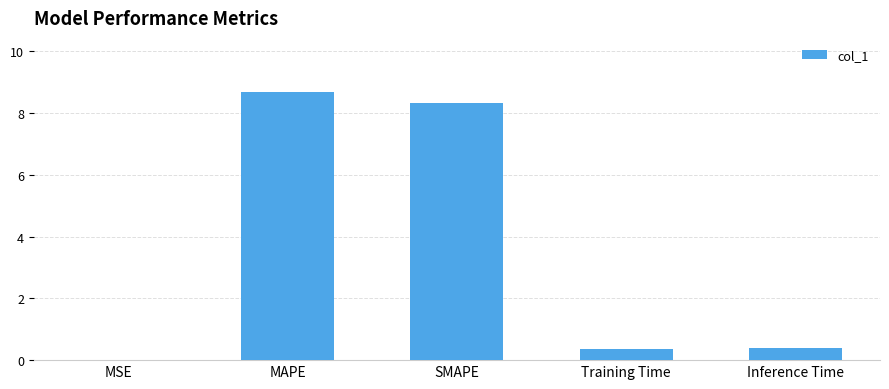

Approximately how many times larger is the value at MAPE compared to SMAPE?

1.0